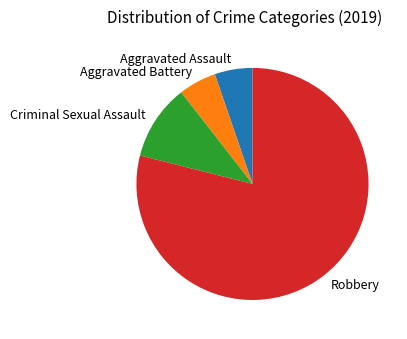

Which slice is the largest?

Robbery